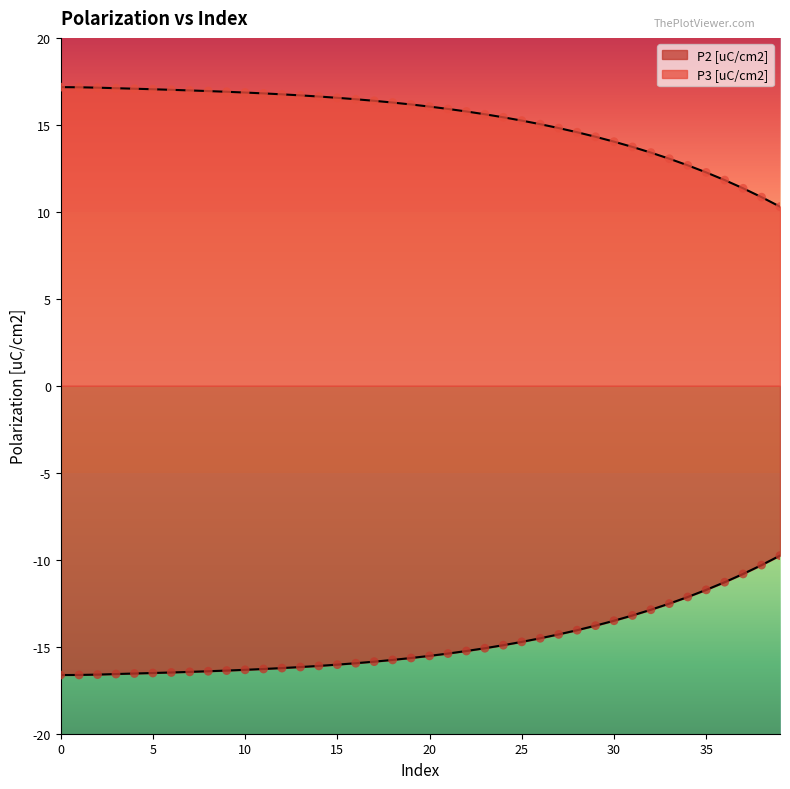

Which series has the largest Y range (max minus min)?

P3 [uC/cm2]